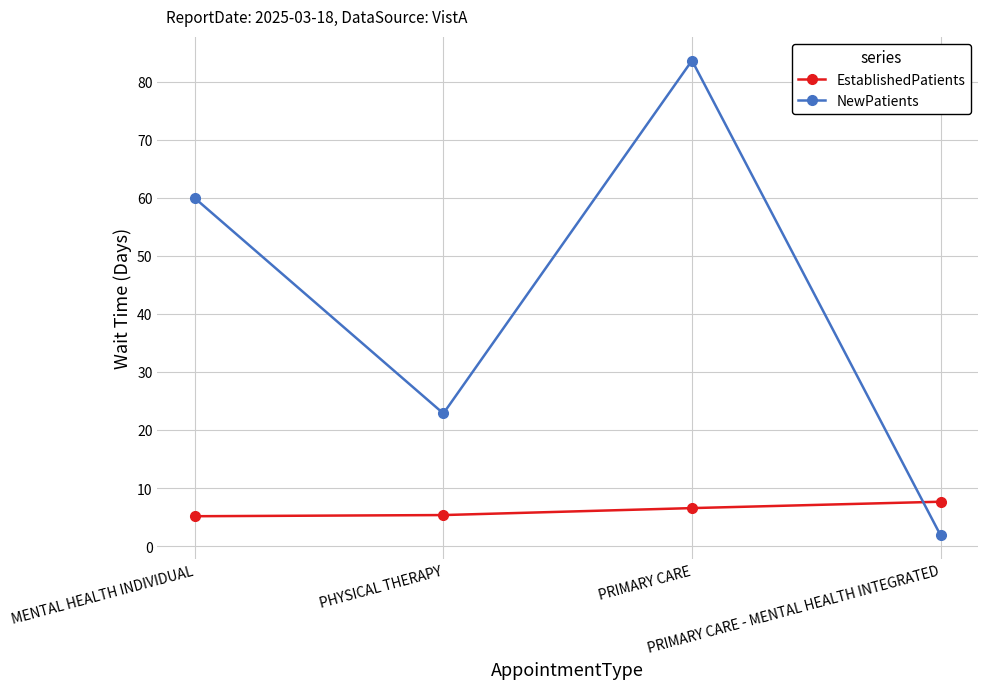

What is the difference between the maximum and second lowest values in the EstablishedPatients series?

2.3